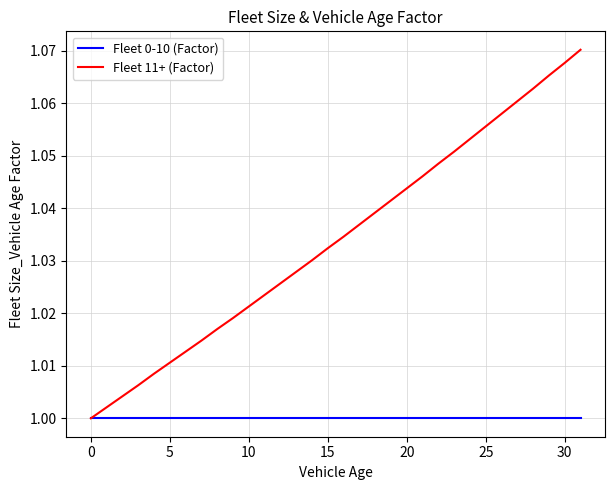

Rank the series by their average value, from highest to lowest.

Fleet 11+ (Factor), Fleet 0-10 (Factor)